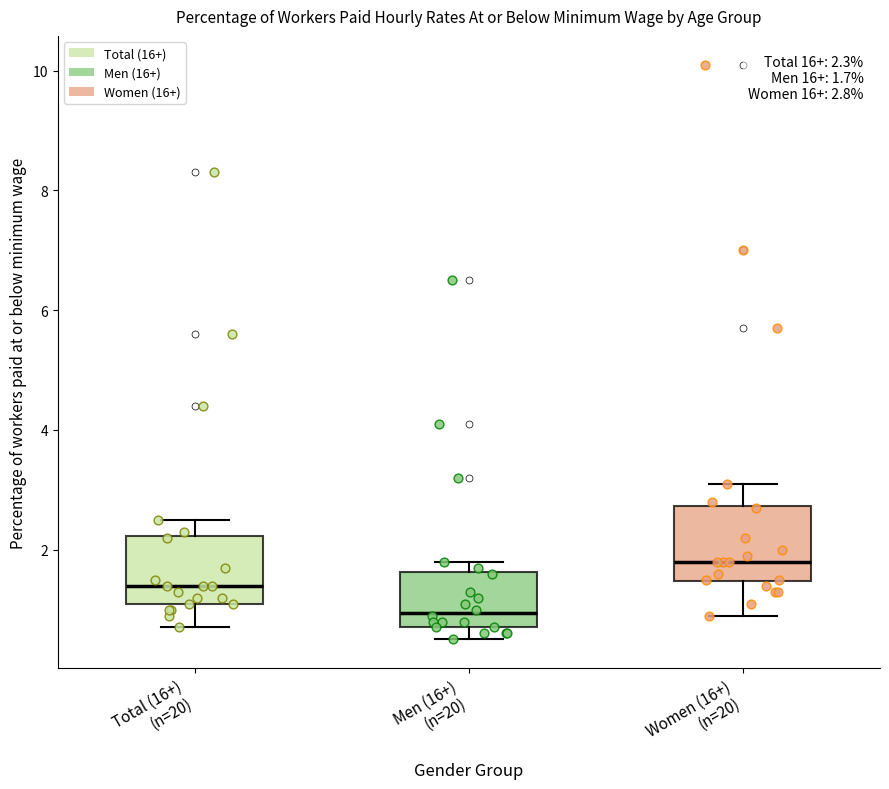

Which box has the lowest median line?

Men (16+) (n=20)